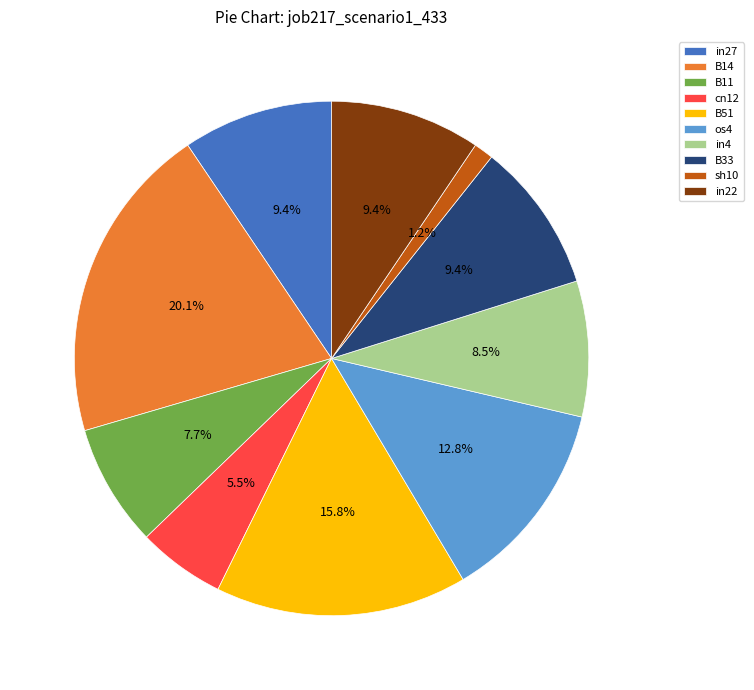

What percentage is the sh10 slice, to the nearest percent?

1%